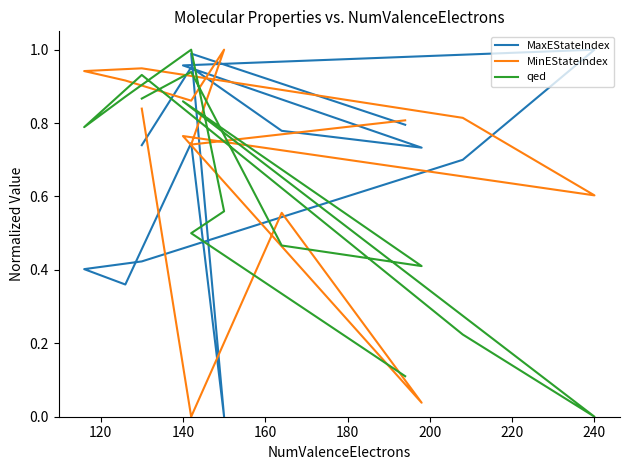

Which has a higher value, 120 or 260?

260